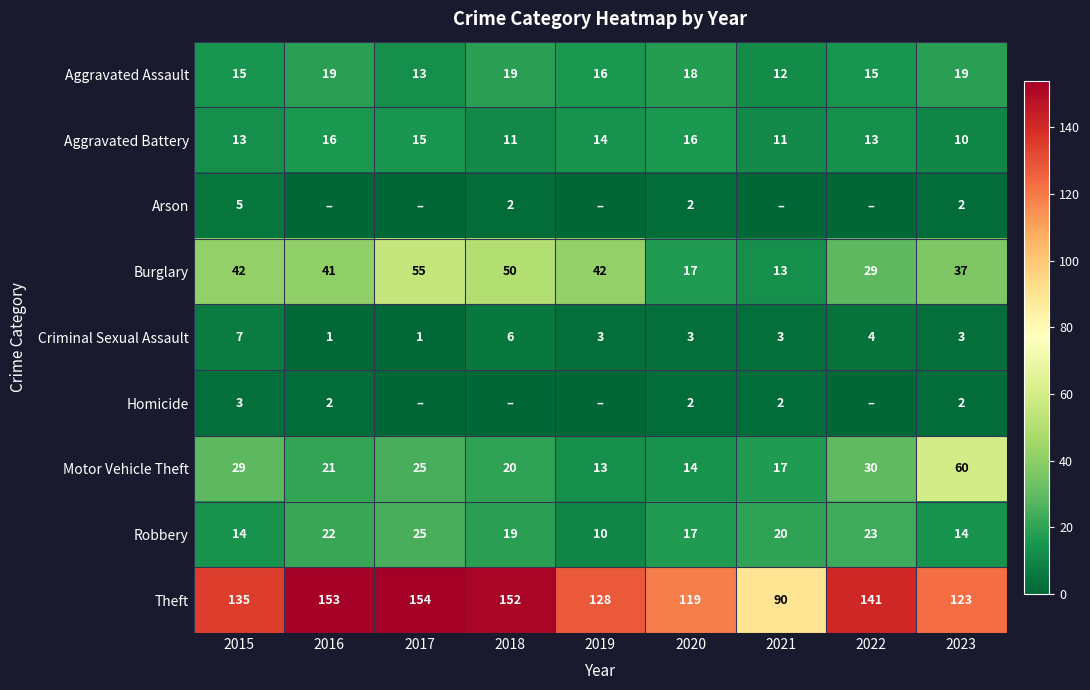

Is the value of Aggravated Assault at 2019 greater than the value of Aggravated Battery at 2015?

Yes